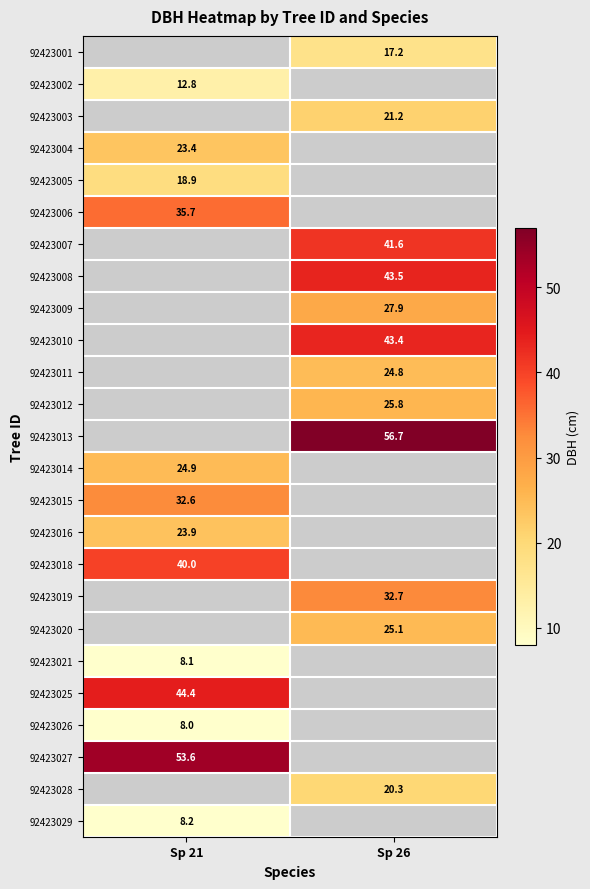

What is the smallest value displayed?

8.0